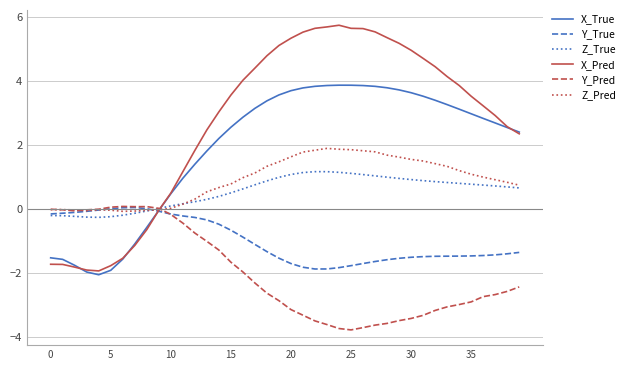

Which series has the largest total across all categories?

X_Pred